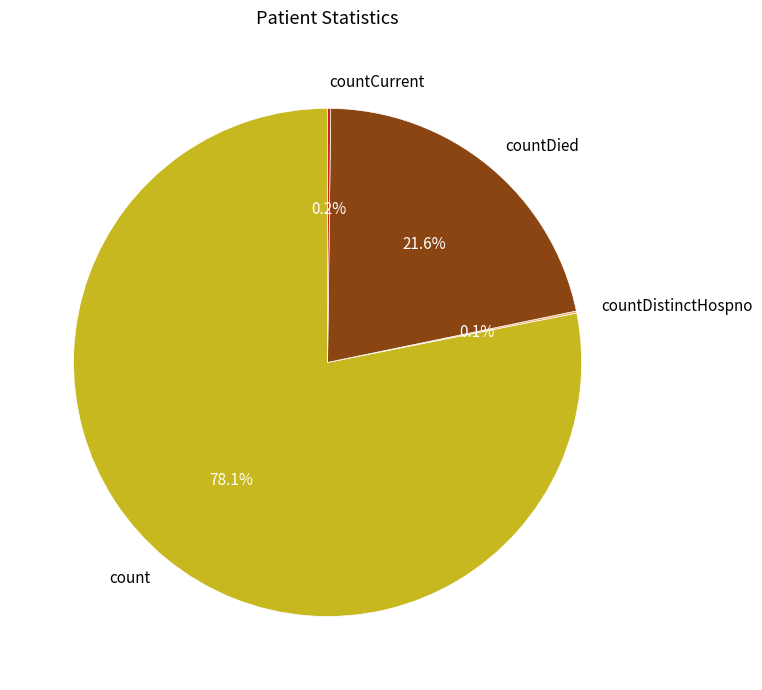

To the nearest percent, what portion does countDied represent?

22%